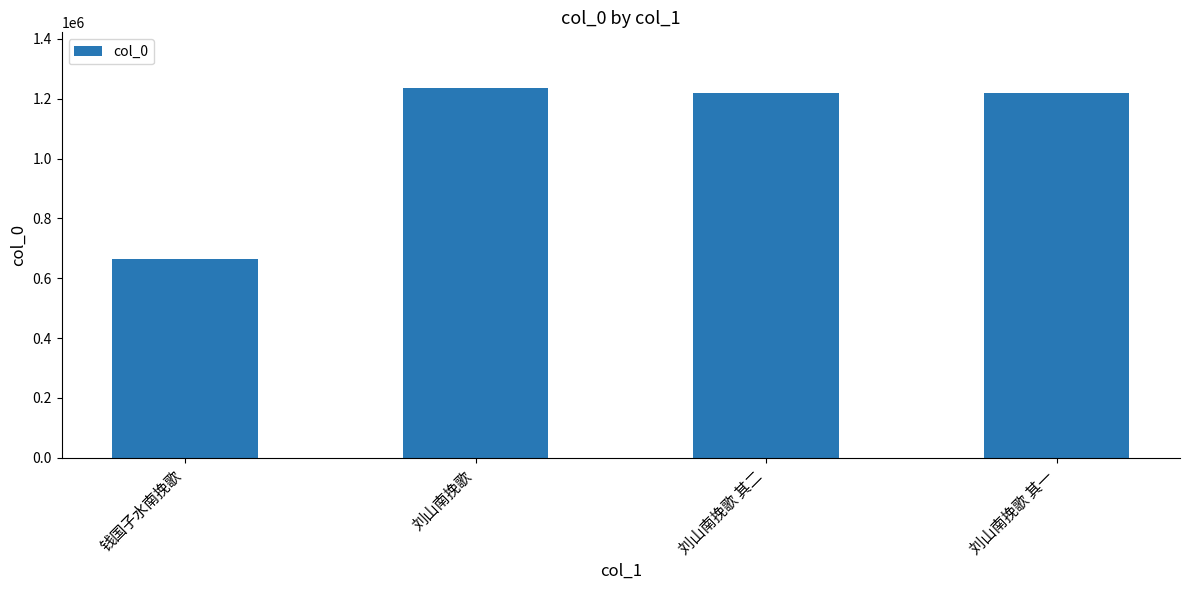

Count the number of categories in the chart.

4